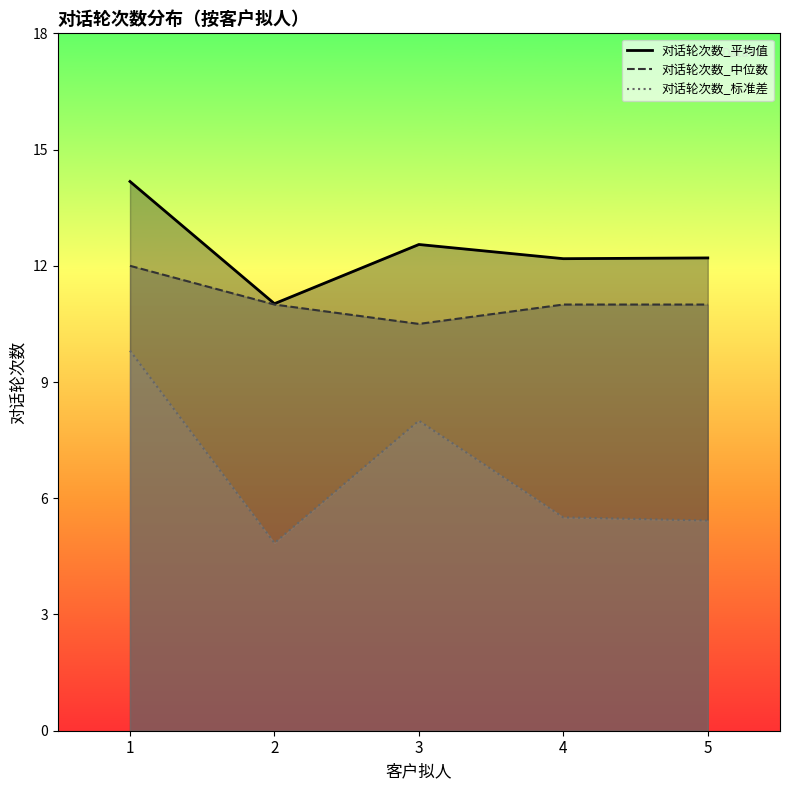

Between 2 and 5, which series saw the biggest shift?

对话轮次数_平均值